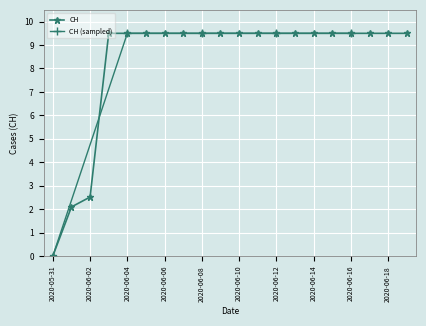

Where is CH nearest to the value 4?

2020-06-02